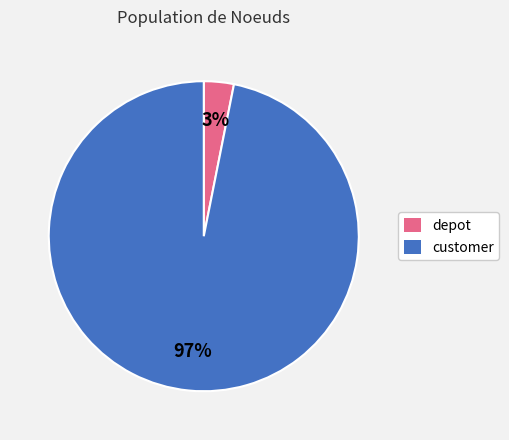

Do customer and depot together represent more than half of the pie?

Yes